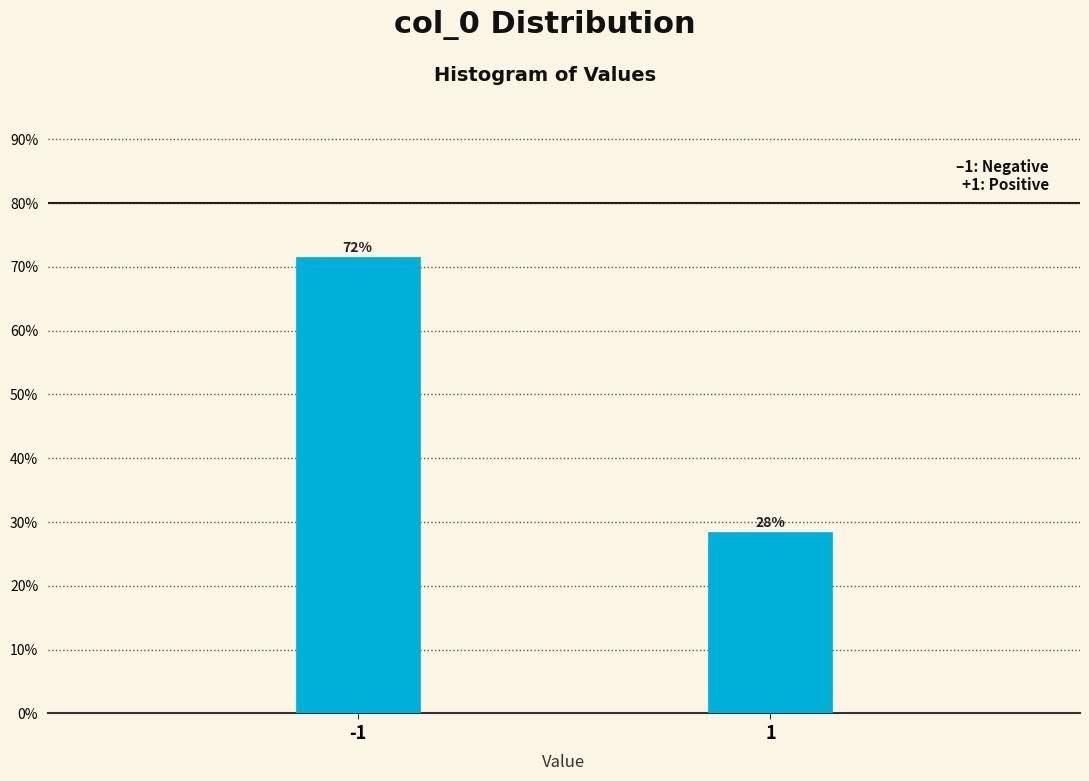

How many bars are there in total?

2